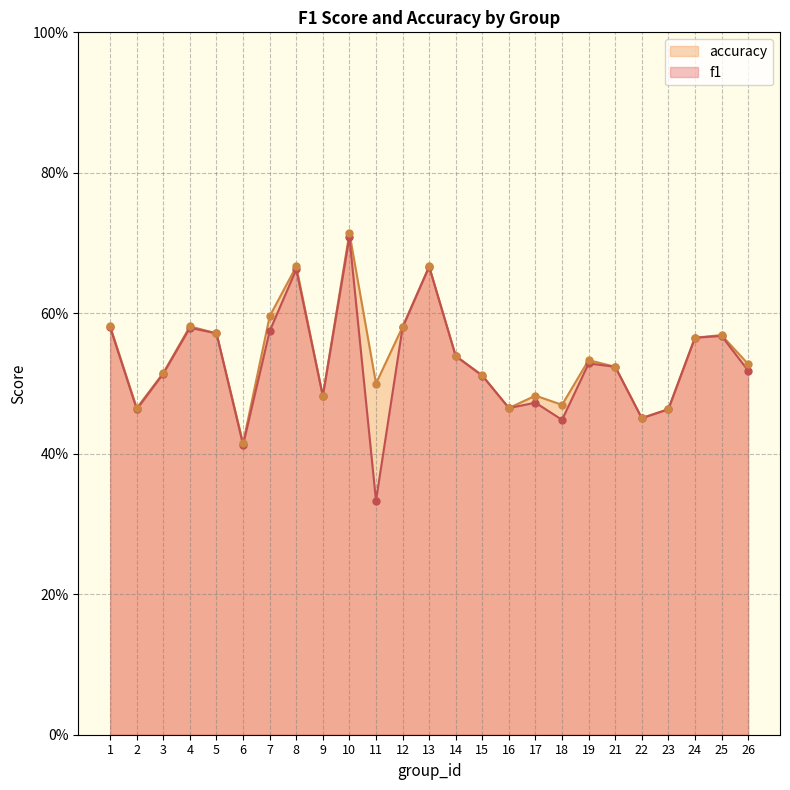

Which series has the largest total across all categories?

accuracy